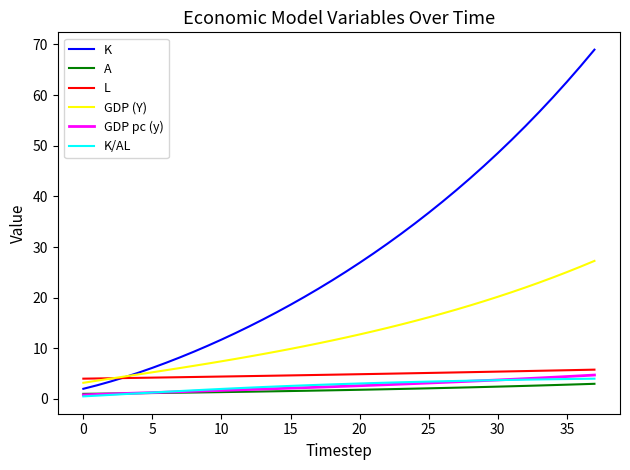

Which series has the largest range (max minus min)?

K